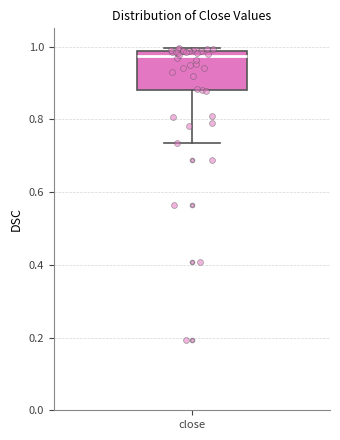

Transcribe this box plot: give where the median line is, the range the box spans, and where the two whiskers end, as read against the y-axis. The values are not printed on the chart, so give them approximately, as read against the axis.

median 0.98 (just below the box's upper edge), box 0.88 to 0.98, whiskers 0.74 to 1.00